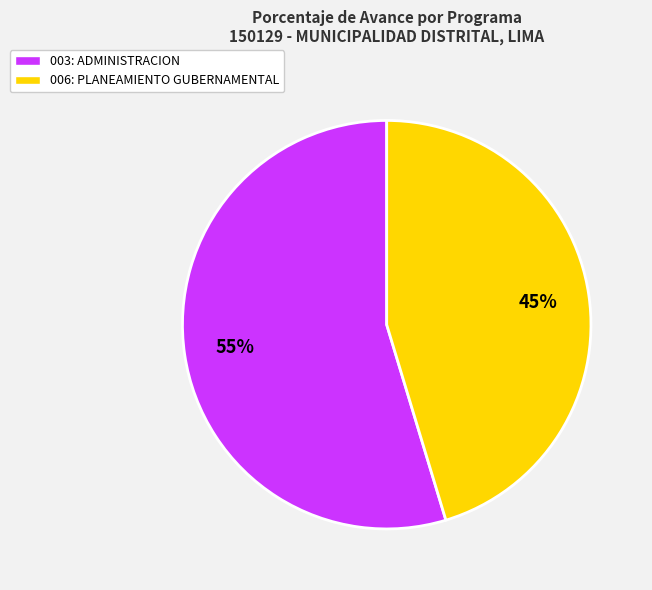

Is the sum of 003: ADMINISTRACION and 006: PLANEAMIENTO GUBERNAMENTAL greater than half?

Yes